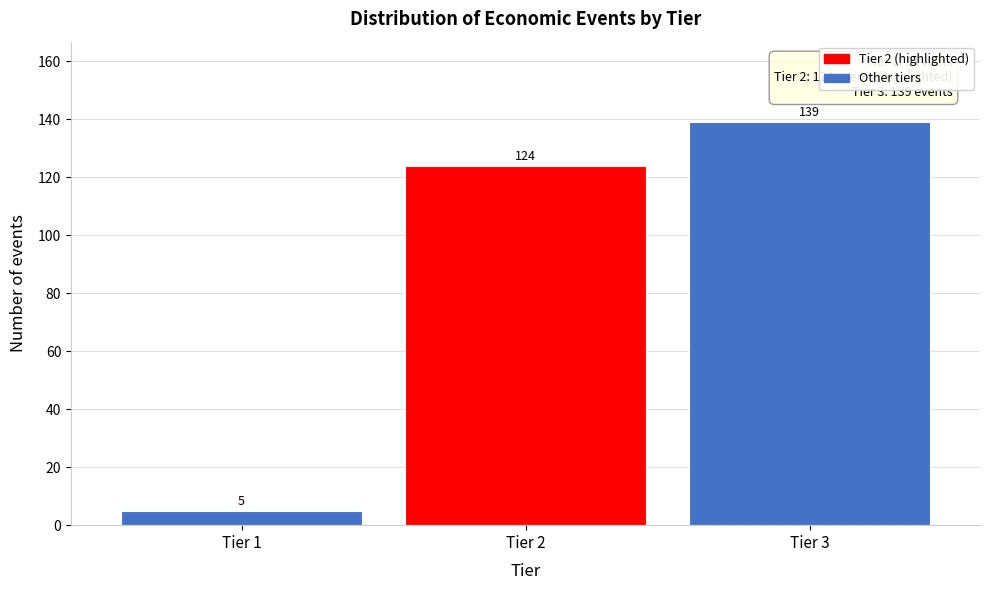

Reading left to right, transcribe all the data shown in this chart.

Tier 1=5	Tier 2=124	Tier 3=139